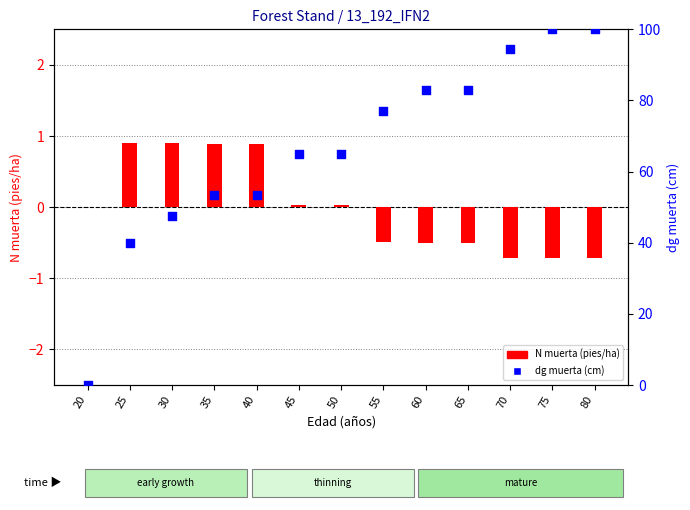

Is the value of N muerta (pies/ha) at 70 greater than the value of dg muerta (cm) at 80?

No